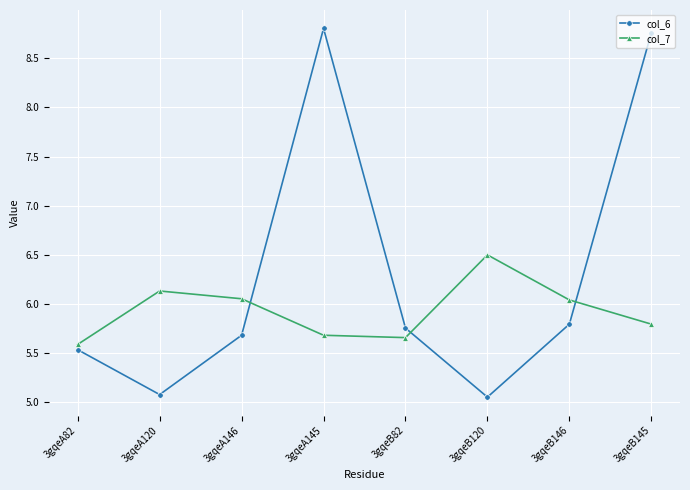

What is the difference between the maximum and second lowest values in the col_7 series?

0.8